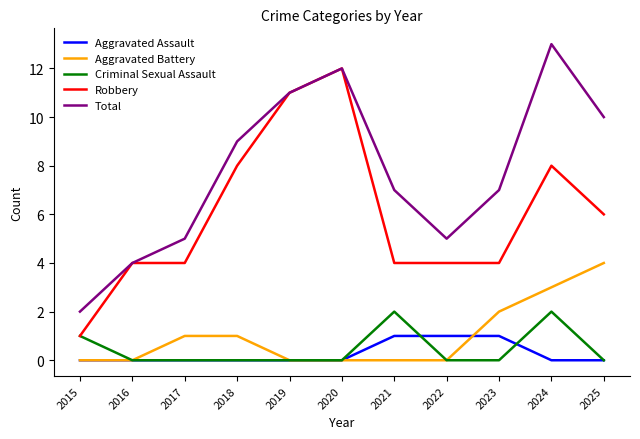

At which category does the chart reach its peak across all series?

2024